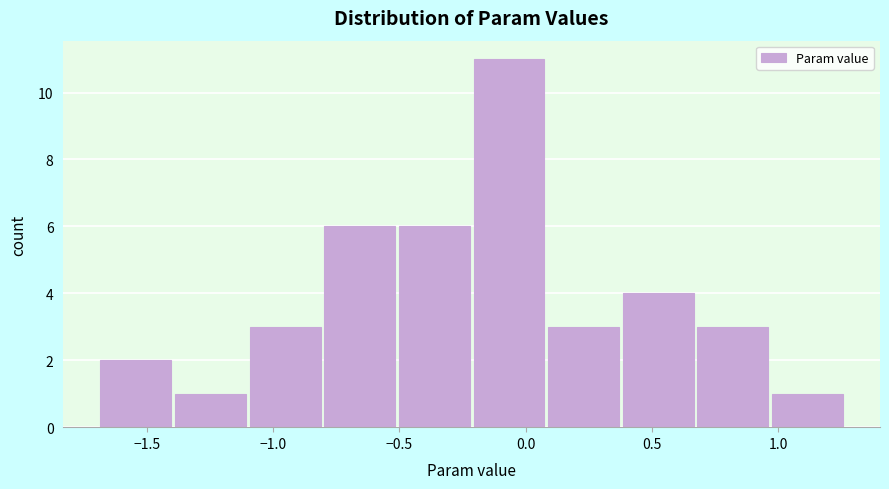

Reading left to right, transcribe this chart: for each bar, give the range it covers on the x-axis and its height. Neither the bar edges nor the heights are printed on the chart, so give them approximately, as read against the axes.

-1.70 to -1.40: 2
-1.40 to -1.10: 1
-1.10 to -0.80: 3
-0.80 to -0.50: 6
-0.50 to -0.20: 6
-0.20 to 0.10: 11
0.10 to 0.40: 3
0.40 to 0.70: 4
0.70 to 1.00: 3
1.00 to 1.25: 1